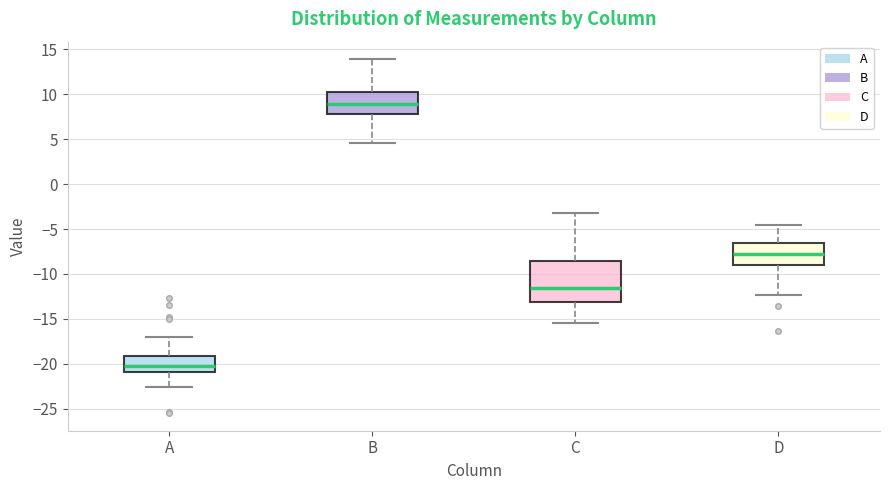

Reading left to right, read every box against the y-axis: the position of its median line, the range the box covers, and the ends of its whiskers. The values are not printed on the chart, so give them approximately, as read against the axis.

A: median -20.5, box -21.0 to -19.0, whiskers -22.5 to -17.0
B: median 9.0, box 8.0 to 10.5, whiskers 4.5 to 14.0
C: median -11.5, box -13.0 to -8.5, whiskers -15.5 to -3.0
D: median -8.0, box -9.0 to -6.5, whiskers -12.5 to -4.5